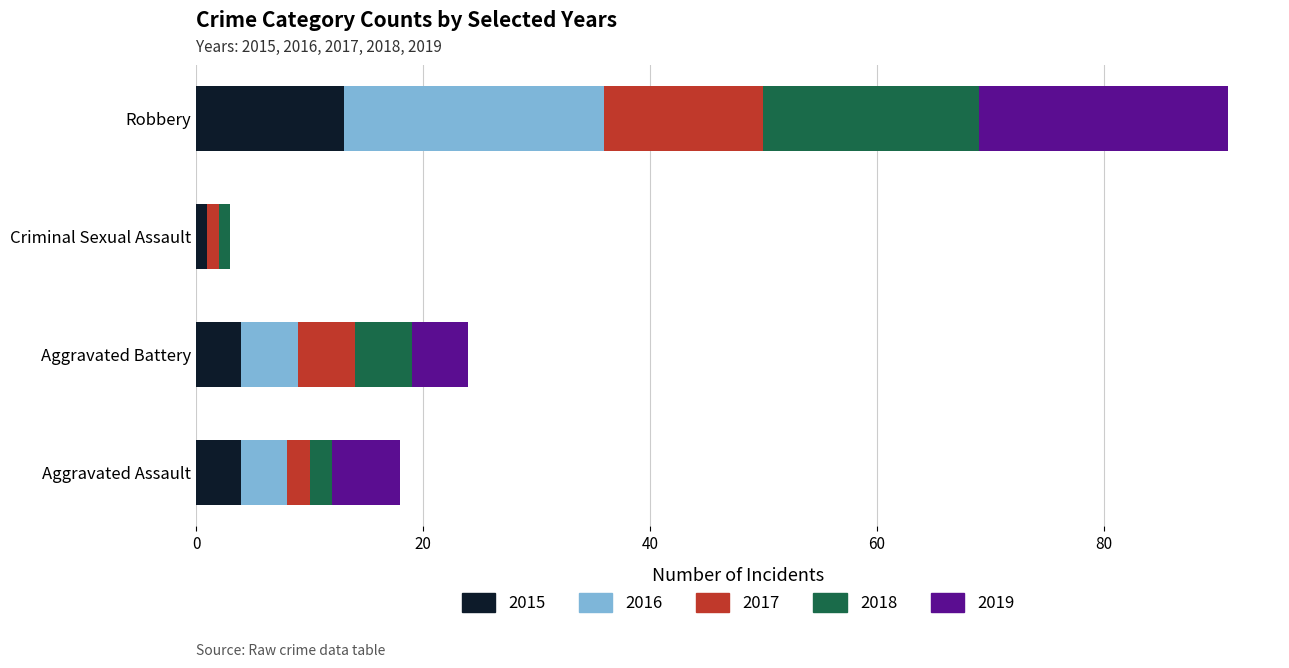

At which category is the sum across all series the highest?

Robbery